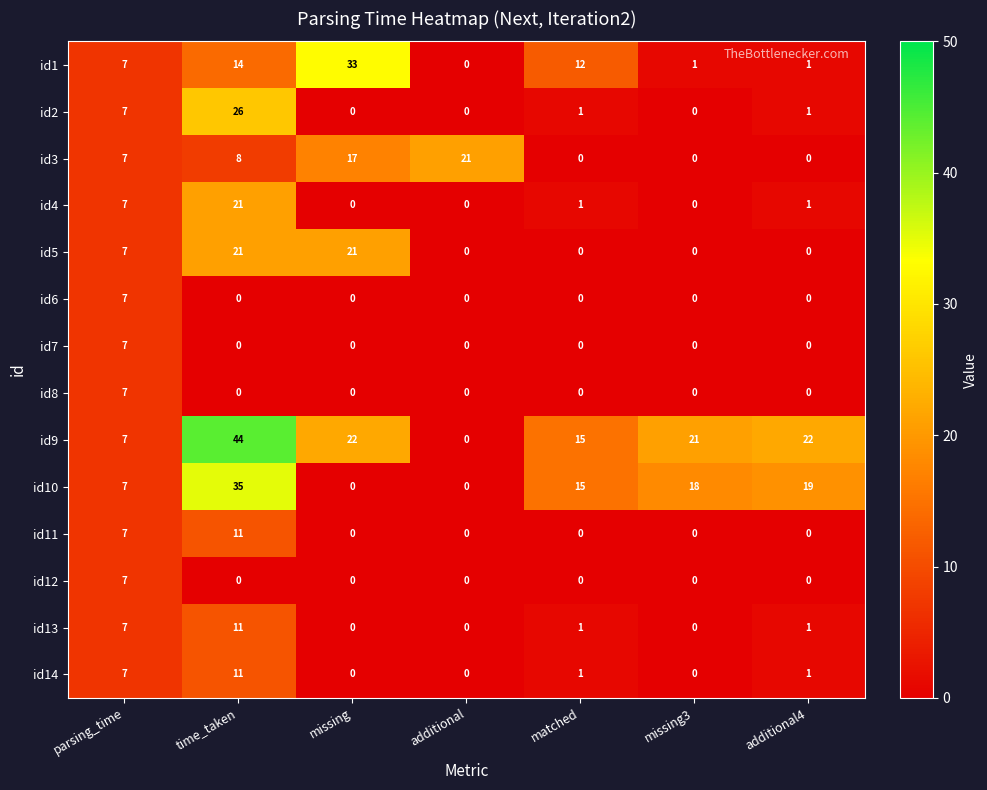

Which series changed the most between time_taken and missing?

id10